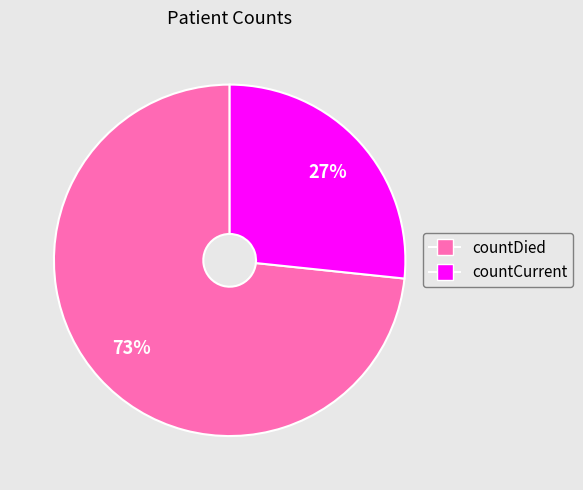

What percentage is the countDied slice, to the nearest percent?

73%